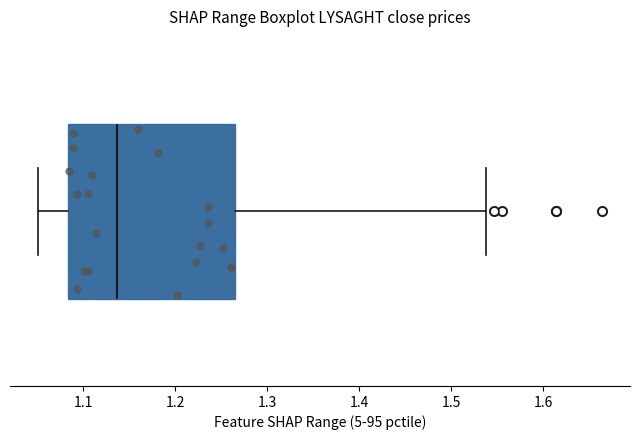

Read this box plot against the x-axis: the position of the median line, the range covered by the box, and the ends of both whiskers. The values are not printed on the chart, so give them approximately, as read against the axis.

median 1.14, box 1.08 to 1.27, whiskers 1.05 to 1.54